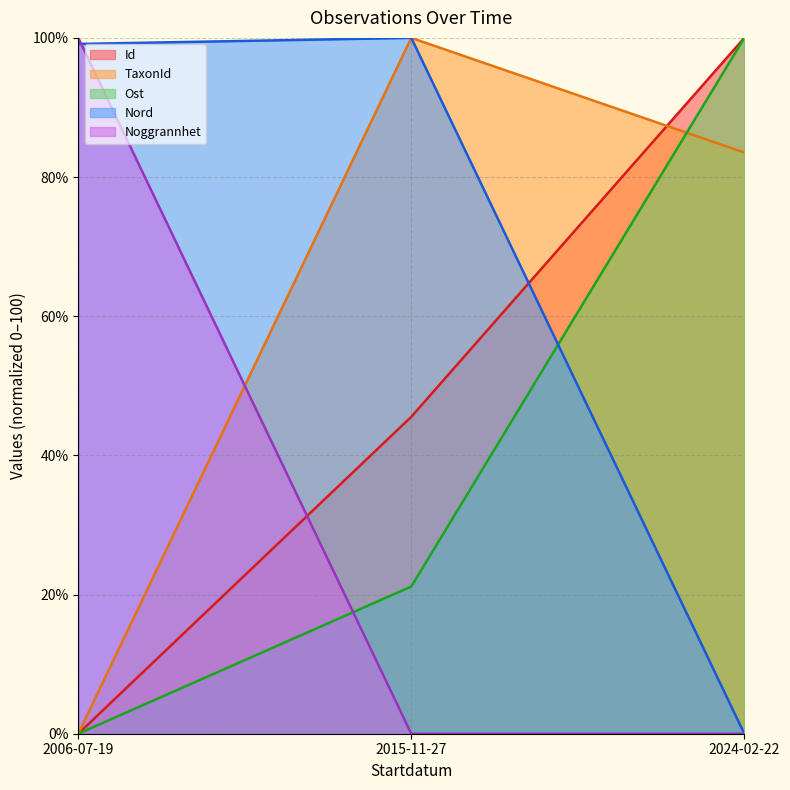

What is the maximum value shown in the chart?

100.0